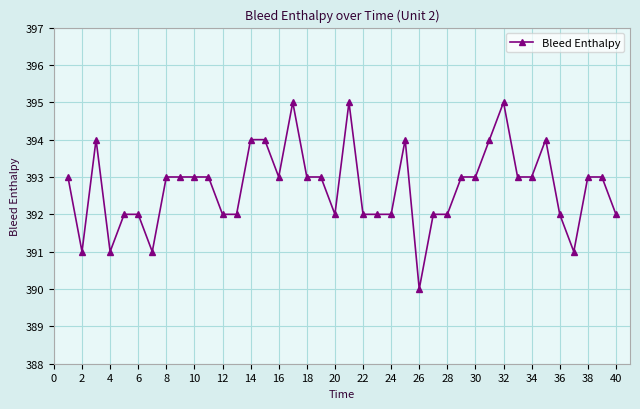

Is this an area chart (filled region under the line)?

No